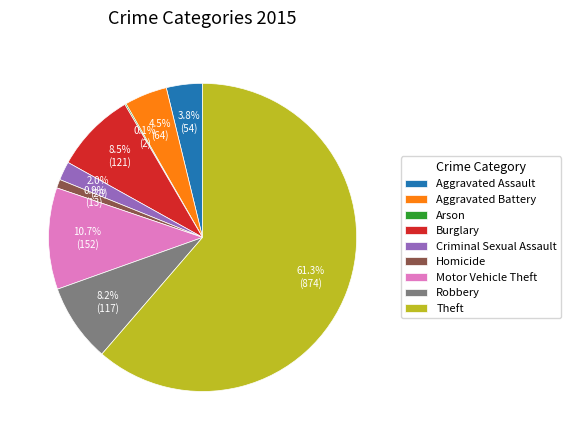

What percentage is the Aggravated Assault slice, to the nearest percent?

4%